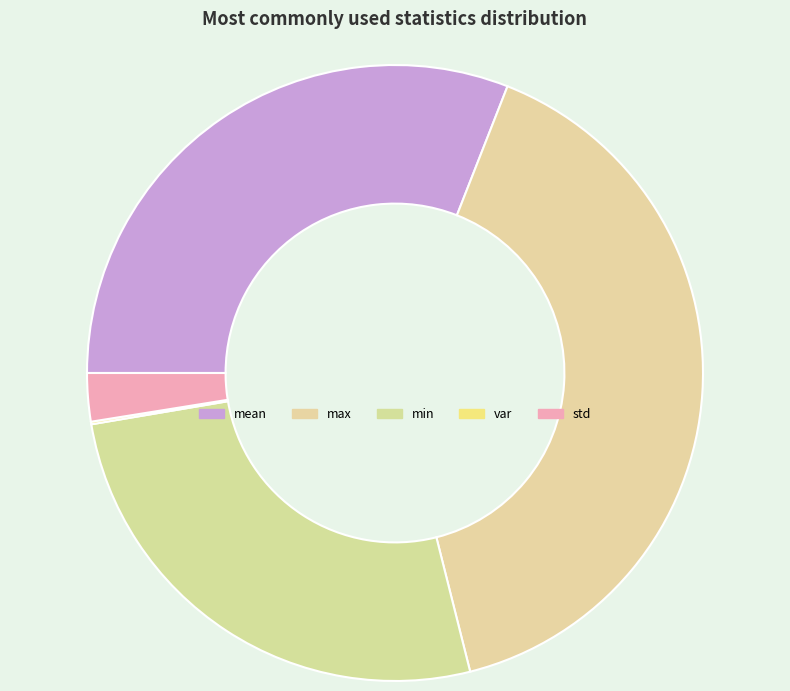

To the nearest percent, what is the combined percentage of var and std?

3%